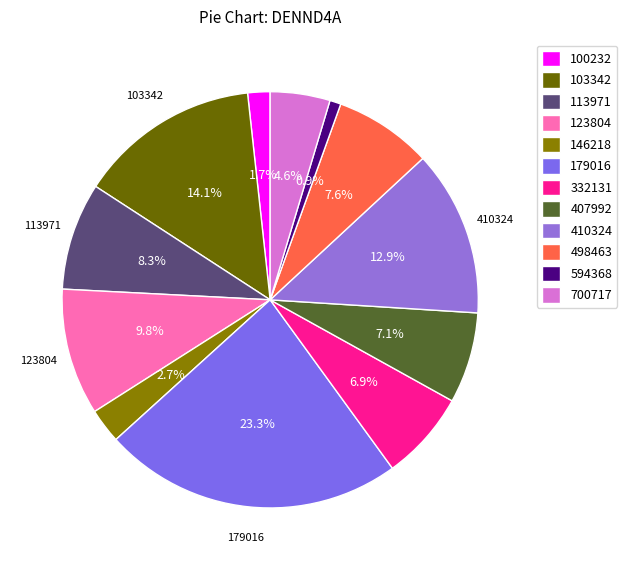

Does any single category account for the majority?

No